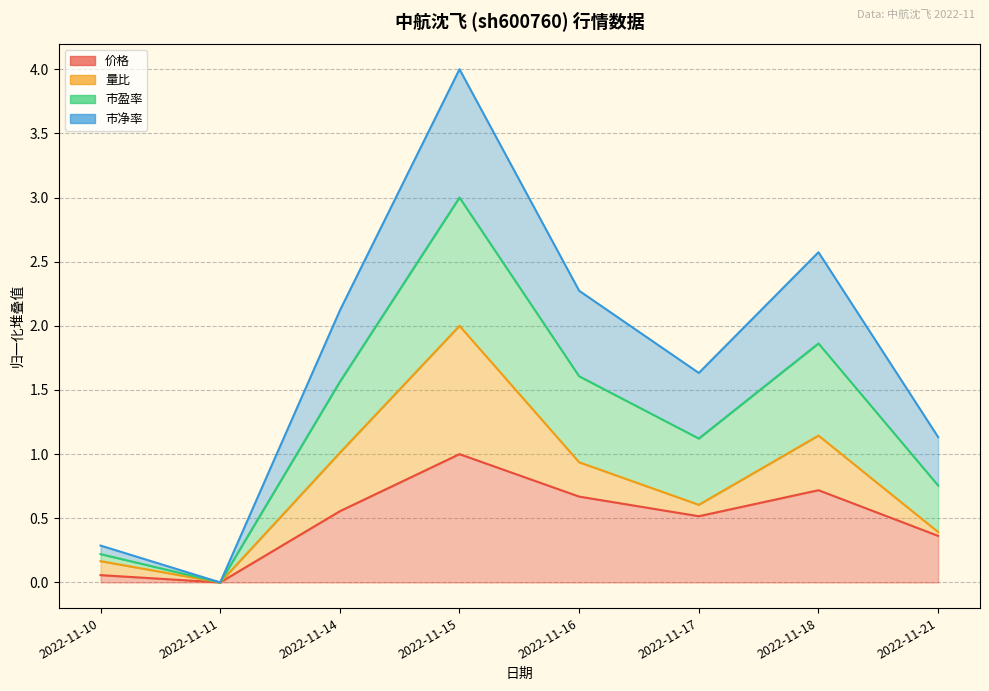

What is the greatest value displayed?

4.0